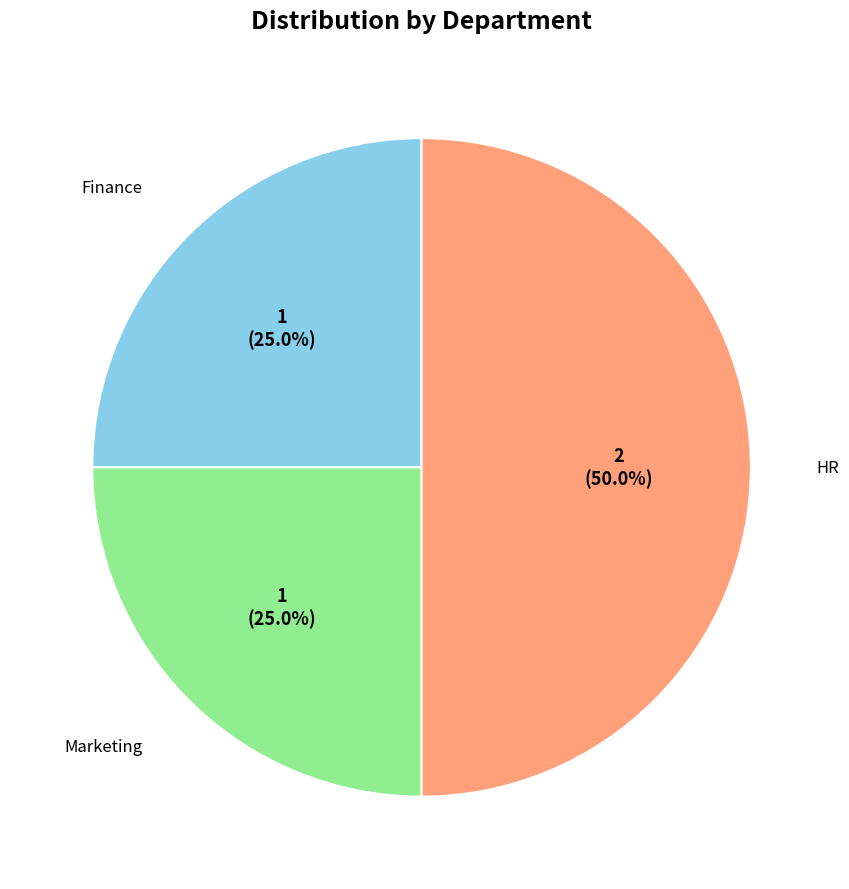

The Marketing slice represents 25% of the pie. True or false?

True